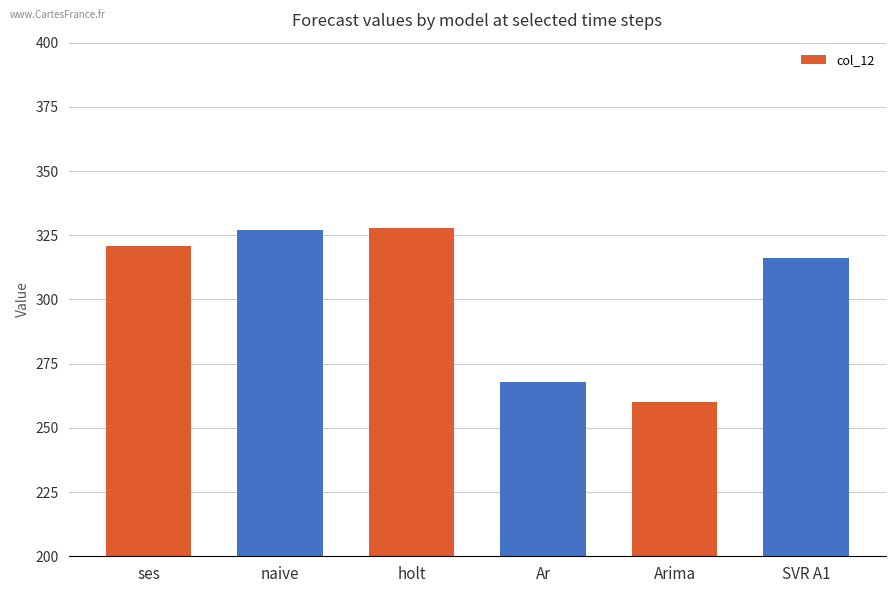

What is the change in value from naive to SVR A1?

-11